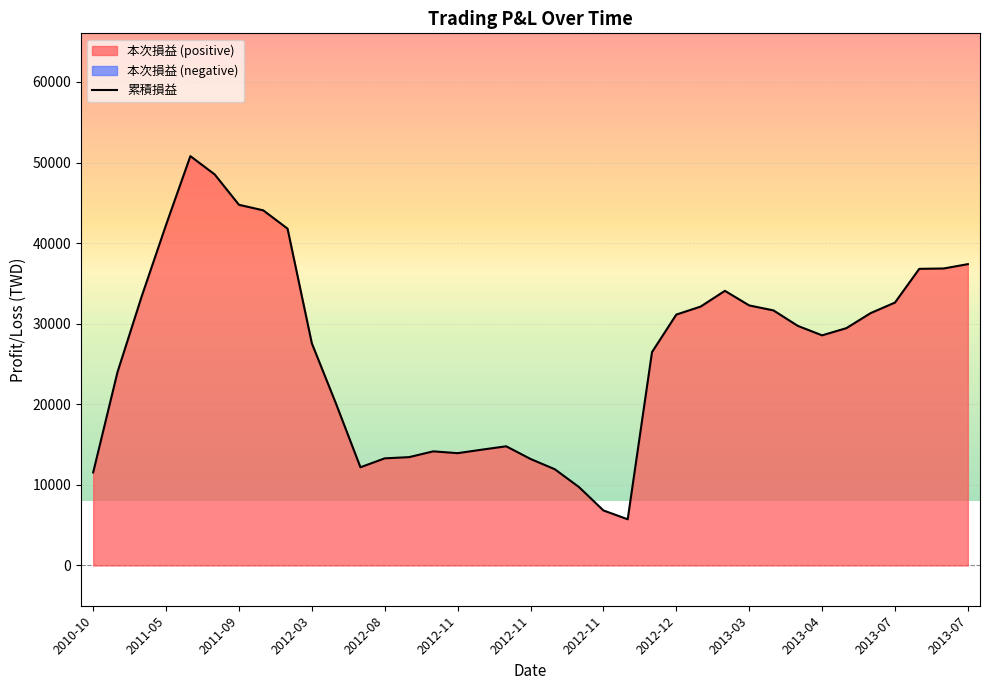

How many lines are shown in the chart?

1